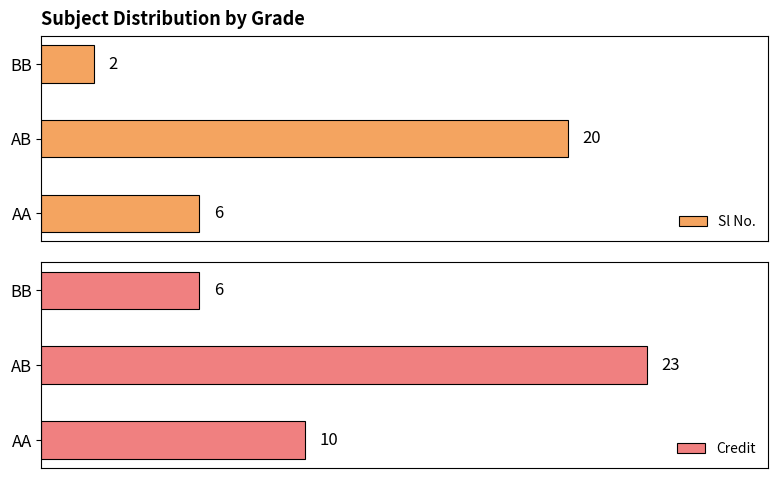

How many Credit values are between 6 and 23?

3